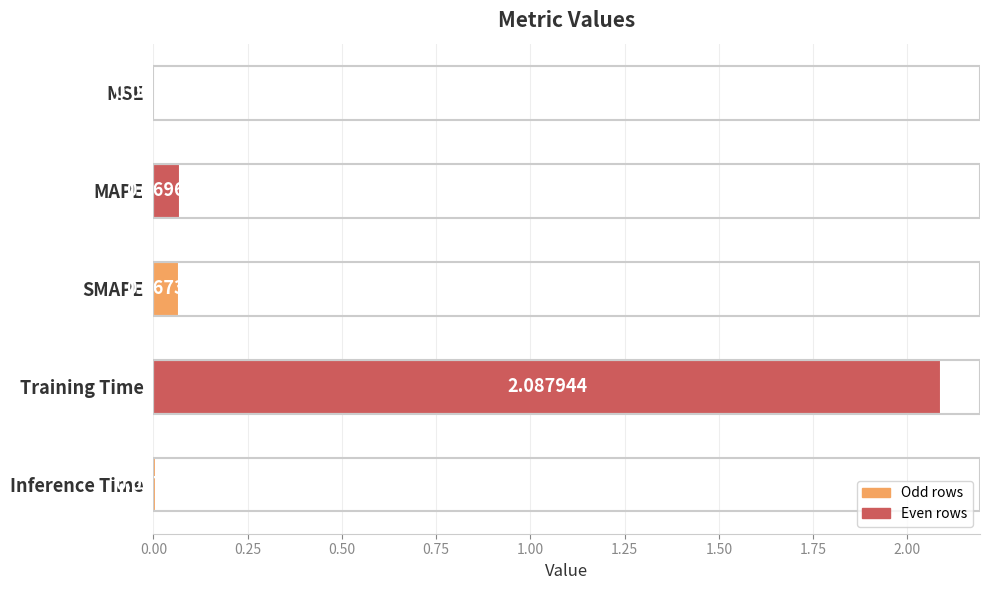

Does the chart contain stacked bars?

No